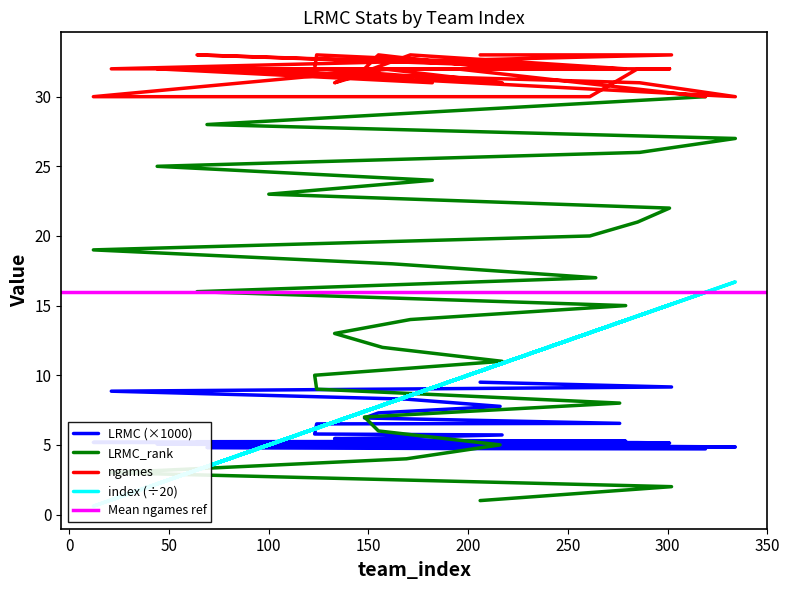

Does the chart display data point markers on the line(s)?

No